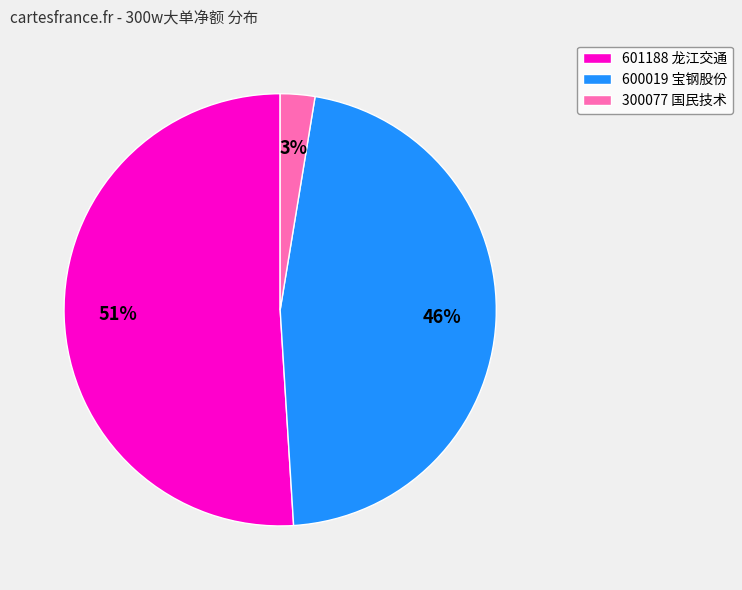

To the nearest percent, what is the average slice percentage?

33%